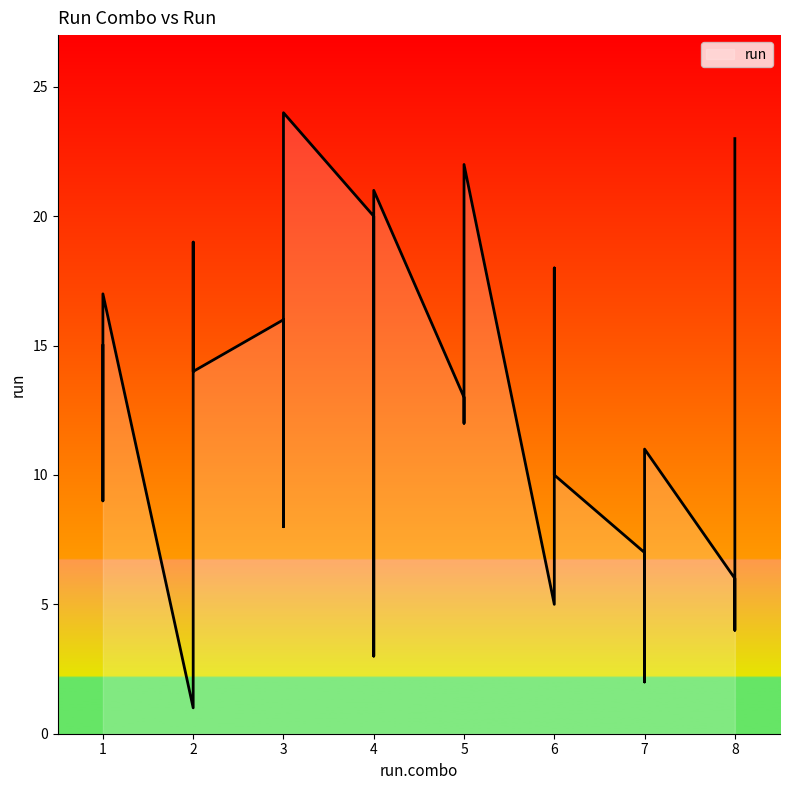

What is the difference between the values at 8 and 7?

2